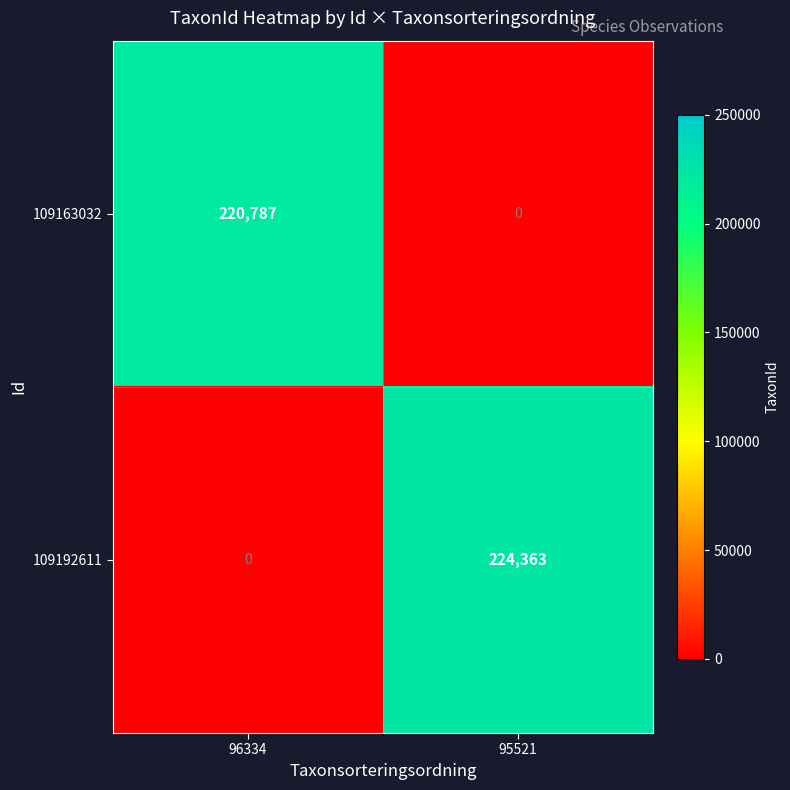

Is it true that 109163032 equals 0 at 95521?

True